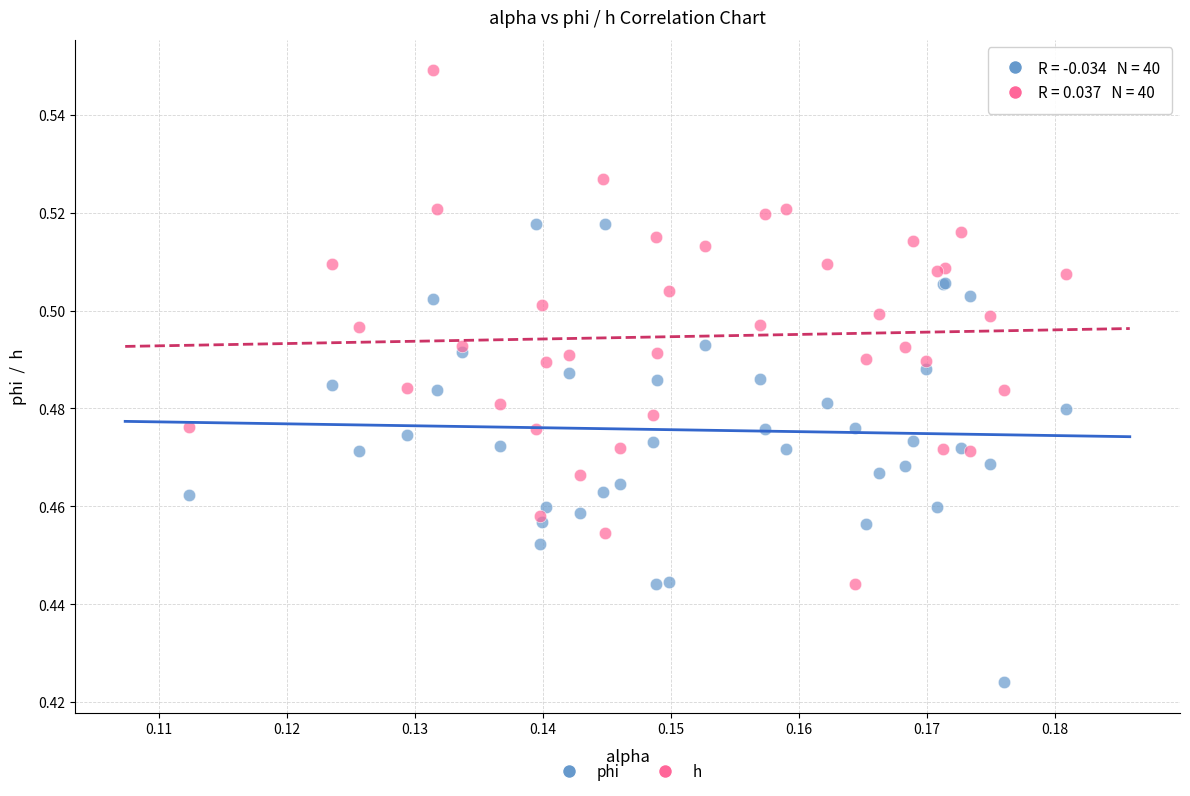

Which series reaches the maximum Y coordinate?

h